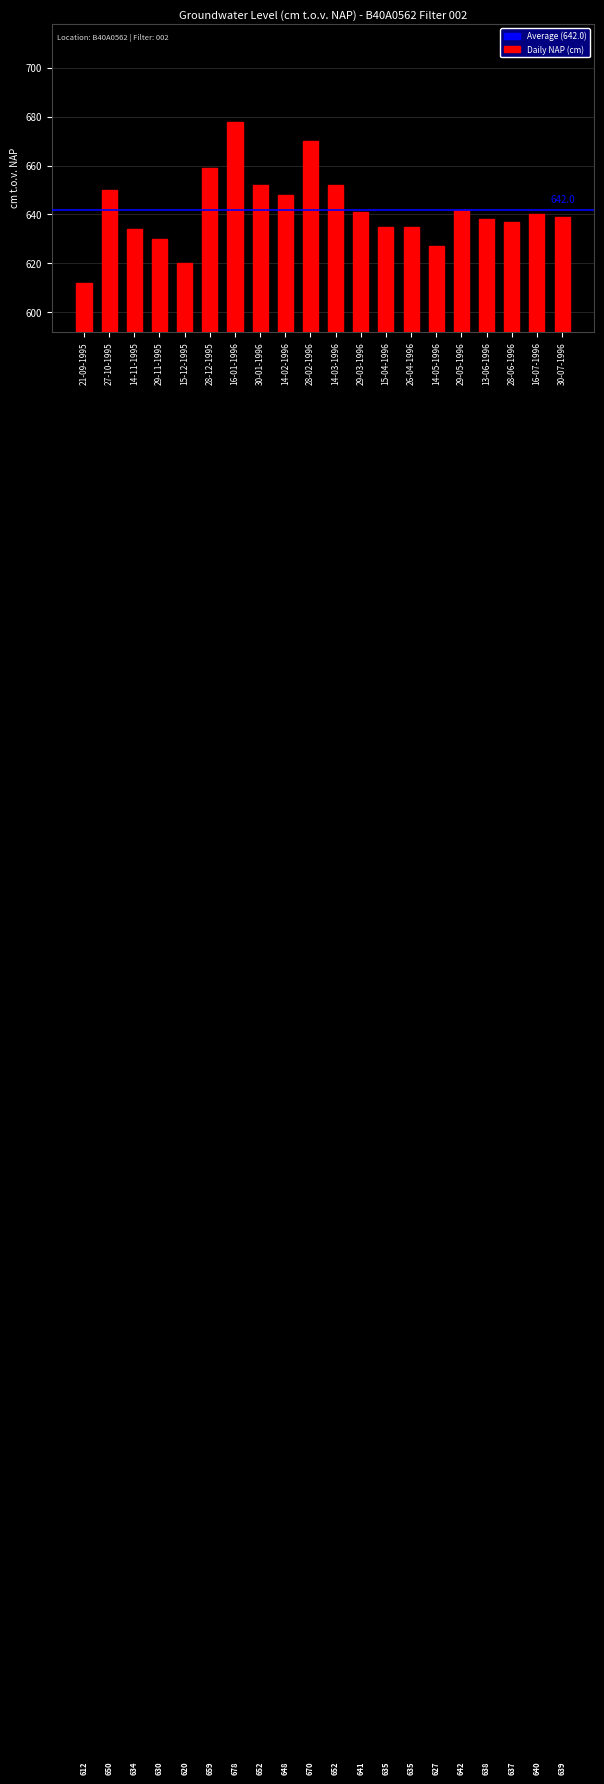

What is the minimum value shown in the chart?

612